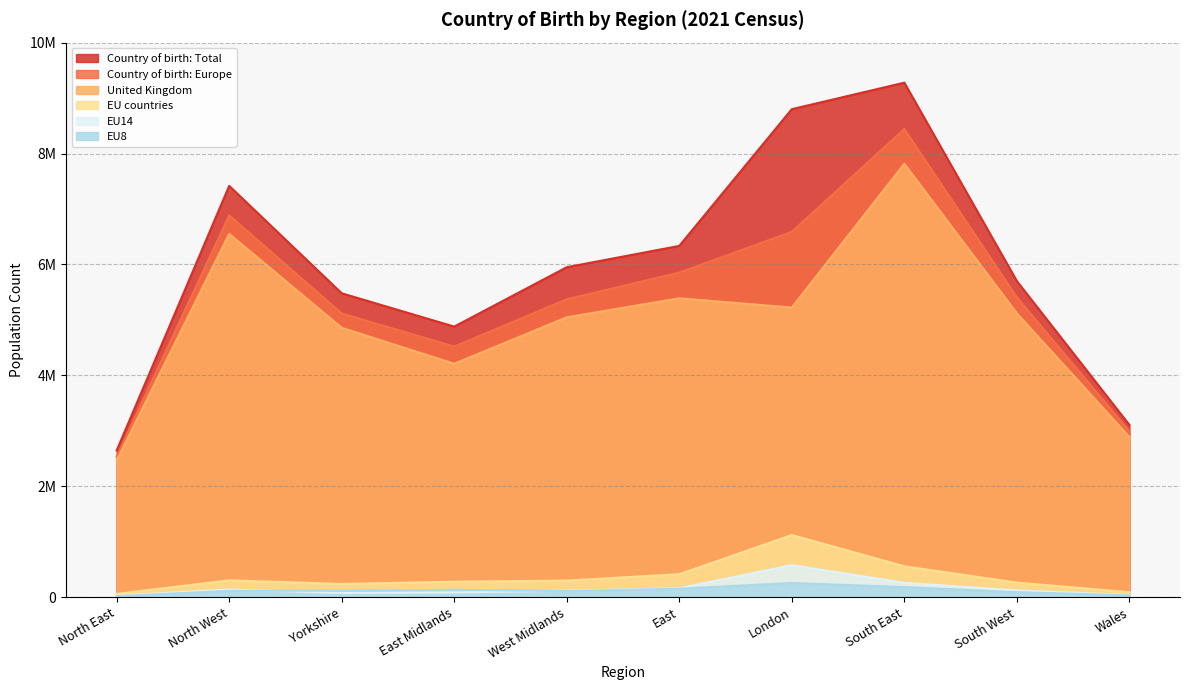

Reading right to left, what are all the values shown in this chart?

Country of birth: Total: Wales=3107494	South West=5701186	South East=9278065	London=8799726	East=6335074	West Midlands=5950759	East Midlands=4880054	Yorkshire=5480774	North West=7417399	North East=2647013
Country of birth: Europe: Wales=2992209	South West=5408903	South East=8442839	London=6590522	East=5854022	West Midlands=5373979	East Midlands=4520575	Yorkshire=5117879	North West=6885187	North East=2536430
United Kingdom: Wales=2892064	South West=5119492	South East=7815950	London=5223986	East=5390705	West Midlands=5048322	East Midlands=4210674	Yorkshire=4858514	North West=6551993	North East=2467870
EU countries: Wales=91477	South West=264534	South East=558693	London=1122663	East=416055	West Midlands=300823	East Midlands=281145	Yorkshire=240412	North West=305712	North East=61727
EU14: Wales=41593	South West=122751	South East=260715	London=578889	East=163088	West Midlands=117983	East Midlands=87123	Yorkshire=78153	North West=139892	North East=30080
EU8: Wales=35233	South West=92517	South East=183759	London=258229	East=154857	West Midlands=111088	East Midlands=134195	Yorkshire=119411	North West=115979	North East=20355